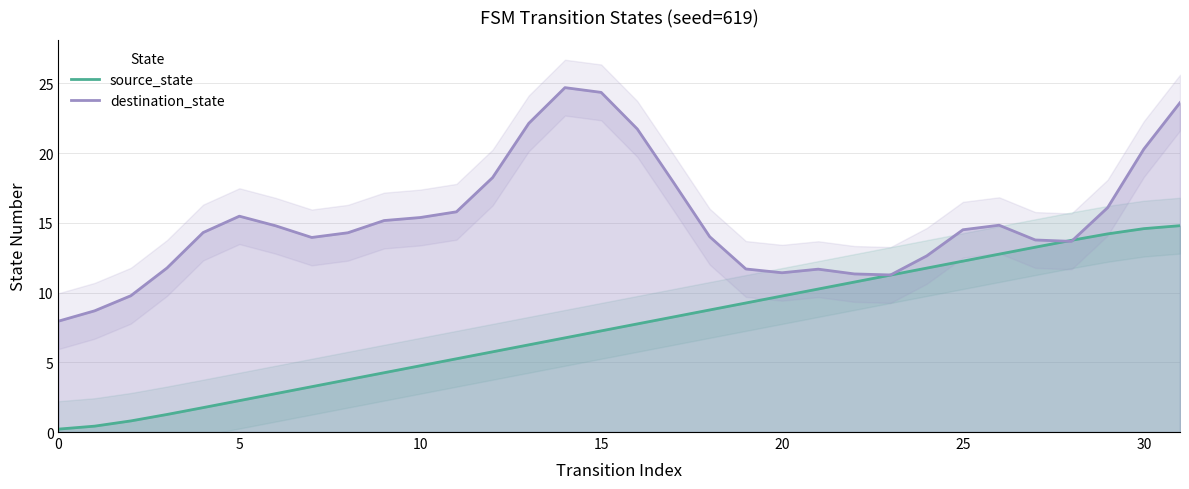

Is it true that destination_state equals 5.3 at 29?

False